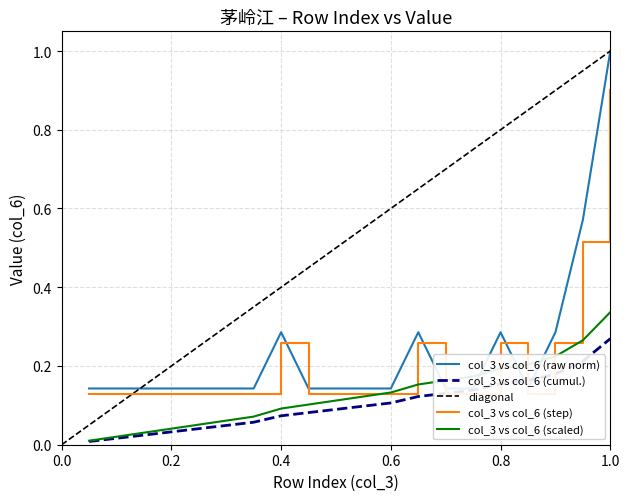

The value at 14 is 0.2. True or false?

False